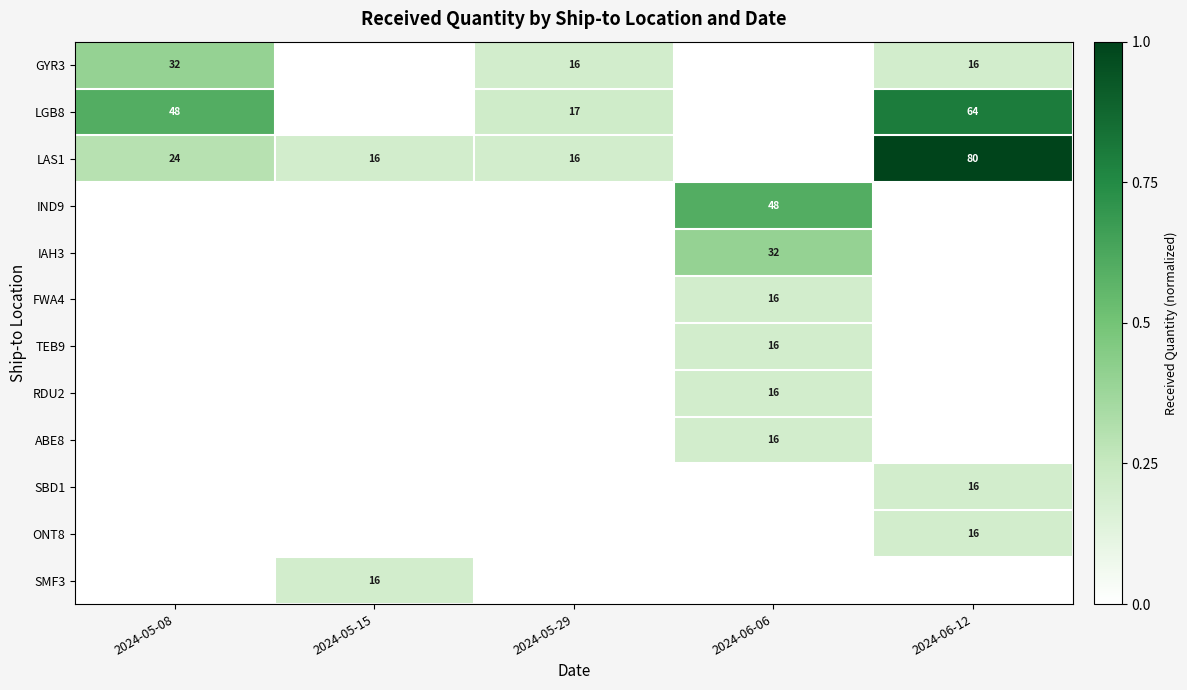

What is the approximate value of LAS1 at 2024-06-12?

1.0